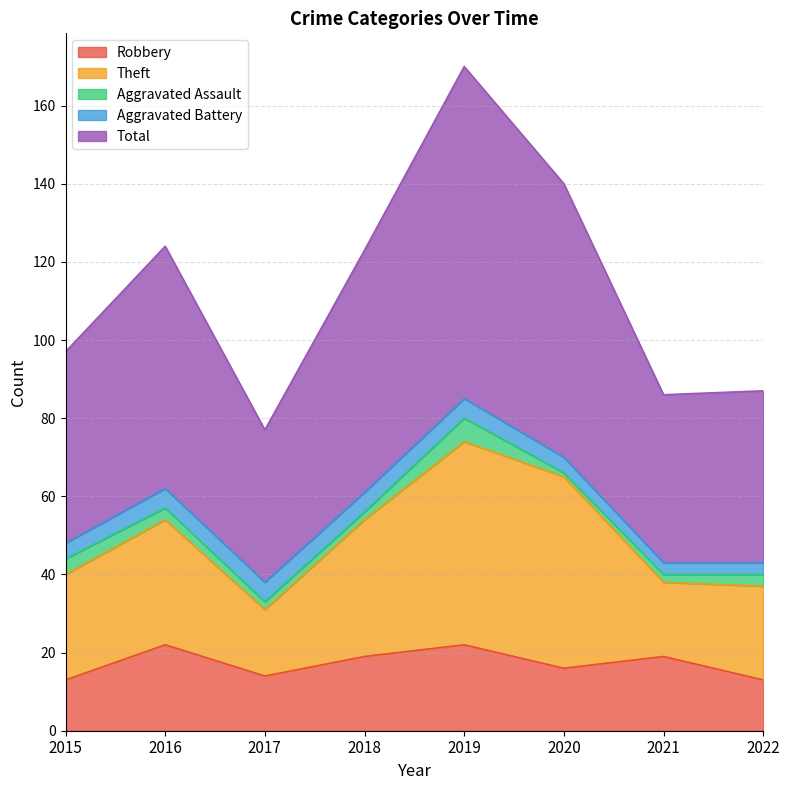

True or false: Aggravated Assault and Theft intersect in this chart.

False